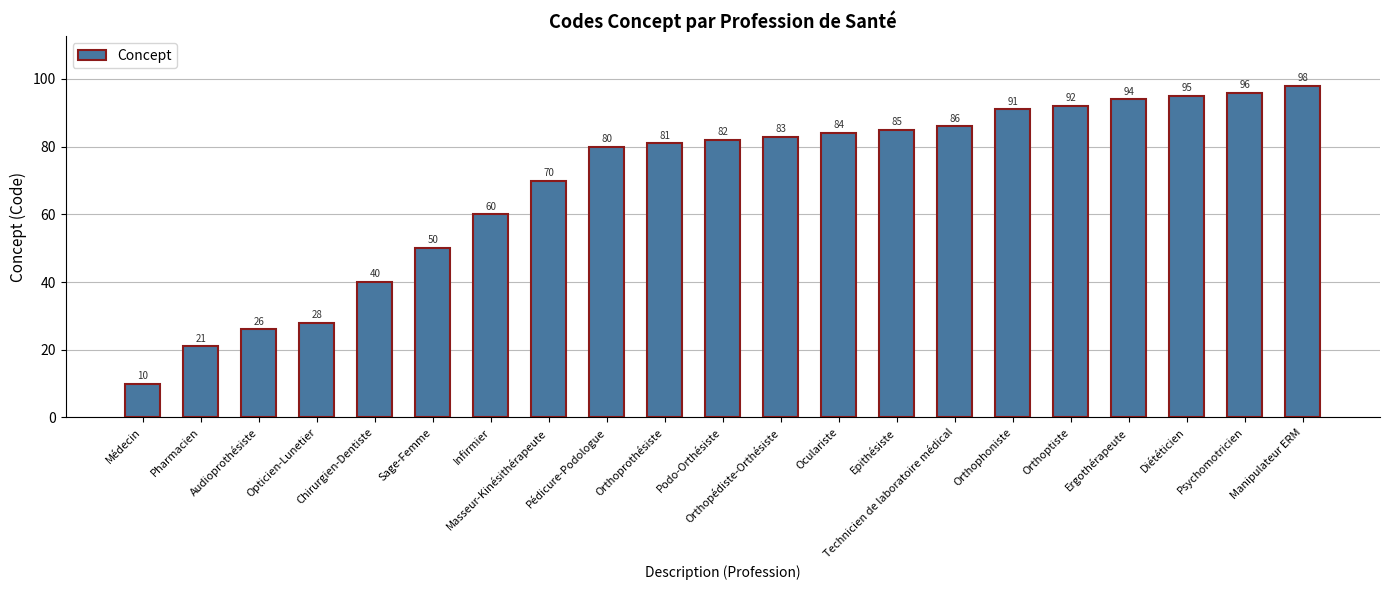

List the labels in order of value, smallest first.

Médecin, Pharmacien, Audioprothésiste, Opticien-Lunetier, Chirurgien-Dentiste, Sage-Femme, Infirmier, Masseur-Kinésithérapeute, Pédicure-Podologue, Orthoprothésiste, Podo-Orthésiste, Orthopédiste-Orthésiste, Oculariste, Epithésiste, Technicien de laboratoire médical, Orthophoniste, Orthoptiste, Ergothérapeute, Diététicien, Psychomotricien, Manipulateur ERM